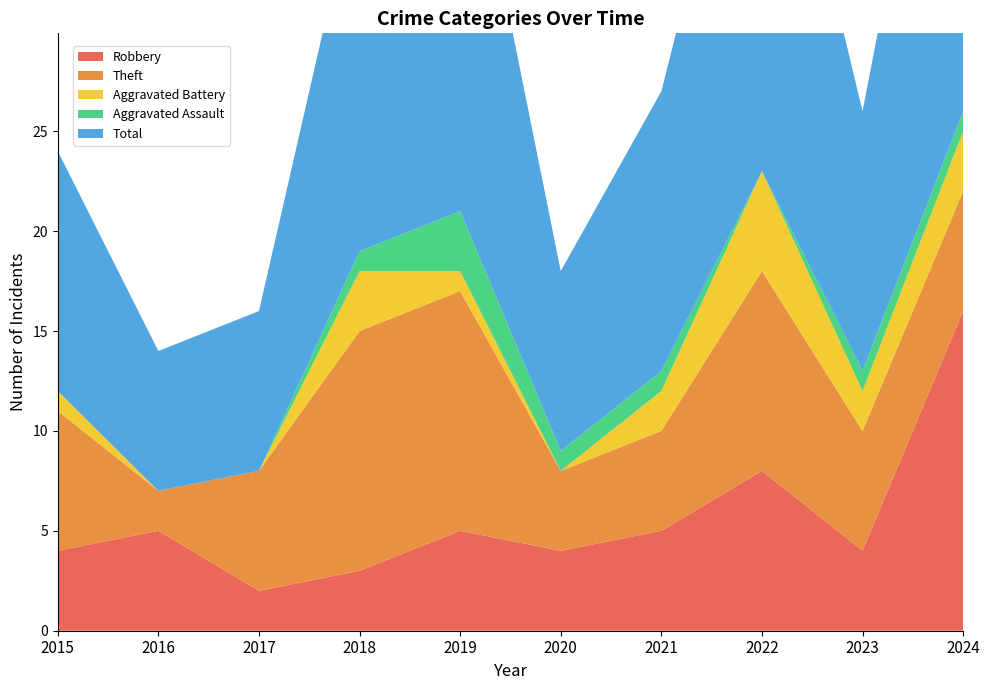

Reading left to right, list all the values displayed in this chart.

Robbery: 2015=4	2016=5	2017=2	2018=3	2019=5	2020=4	2021=5	2022=8	2023=4	2024=16
Theft: 2015=7	2016=2	2017=6	2018=12	2019=12	2020=4	2021=5	2022=10	2023=6	2024=6
Aggravated Battery: 2015=1	2016=0	2017=0	2018=3	2019=1	2020=0	2021=2	2022=5	2023=2	2024=3
Aggravated Assault: 2015=0	2016=0	2017=0	2018=1	2019=3	2020=1	2021=1	2022=0	2023=1	2024=1
Total: 2015=12	2016=7	2017=8	2018=19	2019=22	2020=9	2021=14	2022=24	2023=13	2024=26